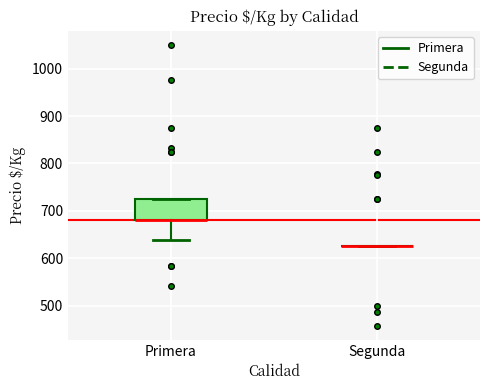

Reading left to right, transcribe this box plot: for each box, give where its median line is, the range the box spans, and where its two whiskers end, as read against the y-axis. The values are not printed on the chart, so give them approximately, as read against the axis.

Primera: median 680 (drawn on the box's lower edge), box 680 to 730, whiskers 640 to 730
Segunda: box collapsed to a line at 630, whiskers 630 to 630